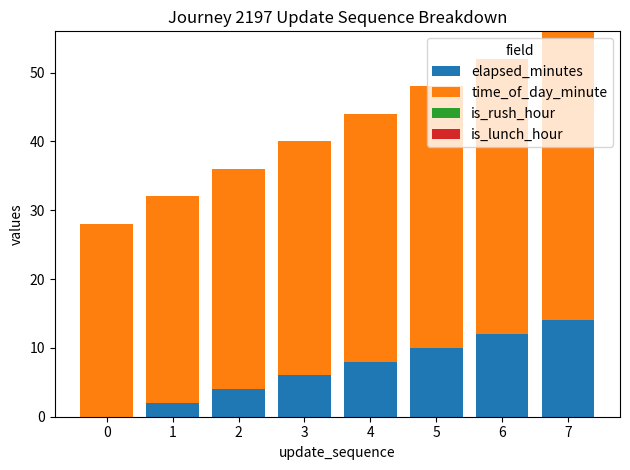

What is the total value across all series at 7?

56